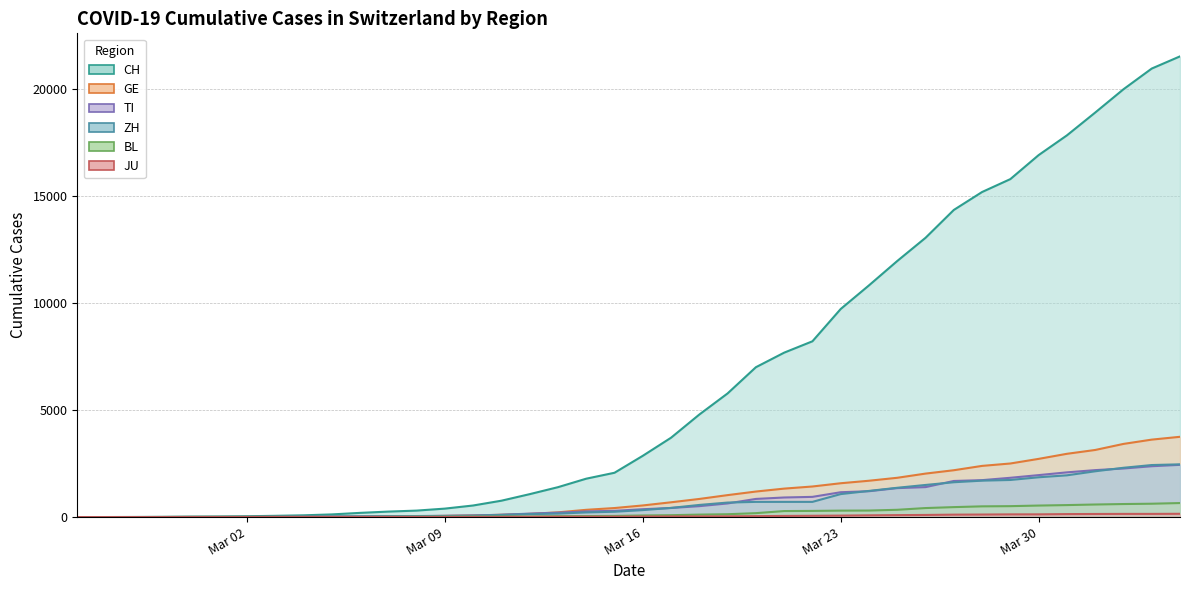

True or false: JU has more than 1 points higher than both neighbors.

False